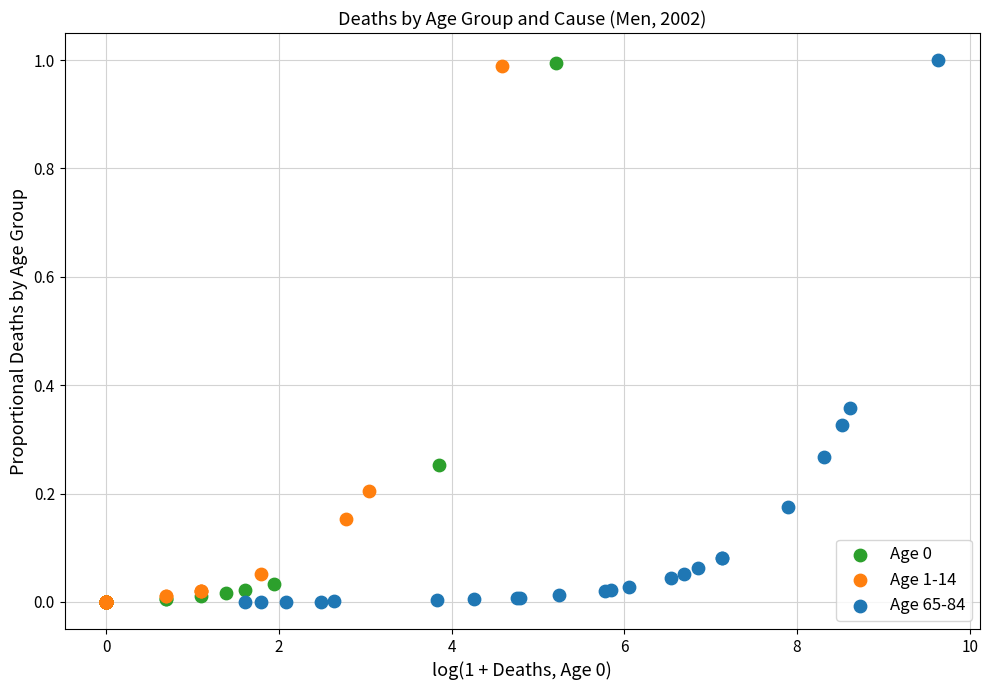

Which series has the widest spread of Y values?

Age 65-84